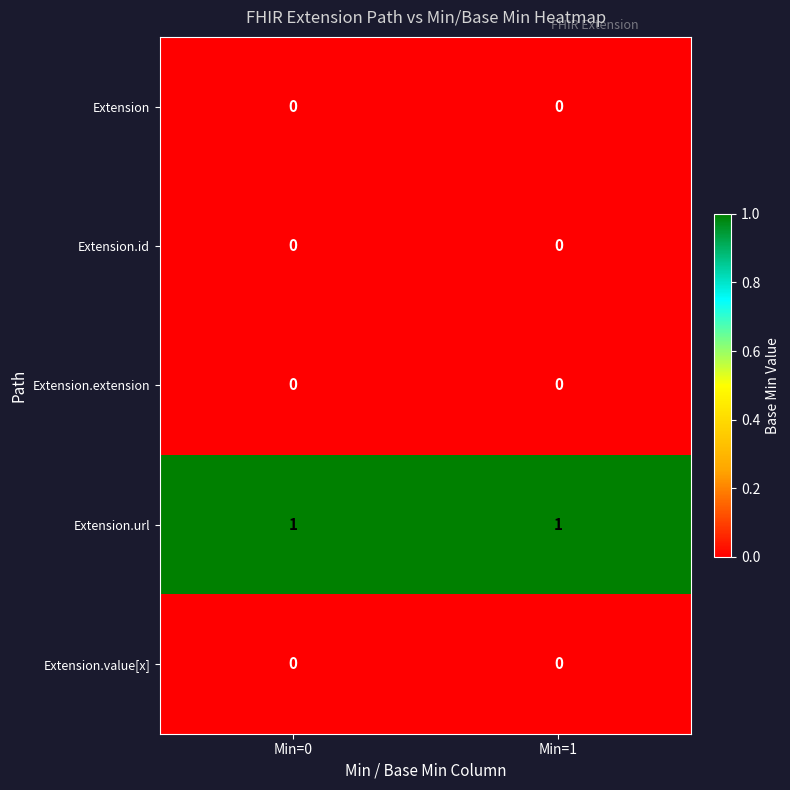

Reading right to left, list all the values displayed in this chart.

Extension: 0	0
Extension.id: 0	0
Extension.extension: 0	0
Extension.url: 1	1
Extension.value[x]: 0	0